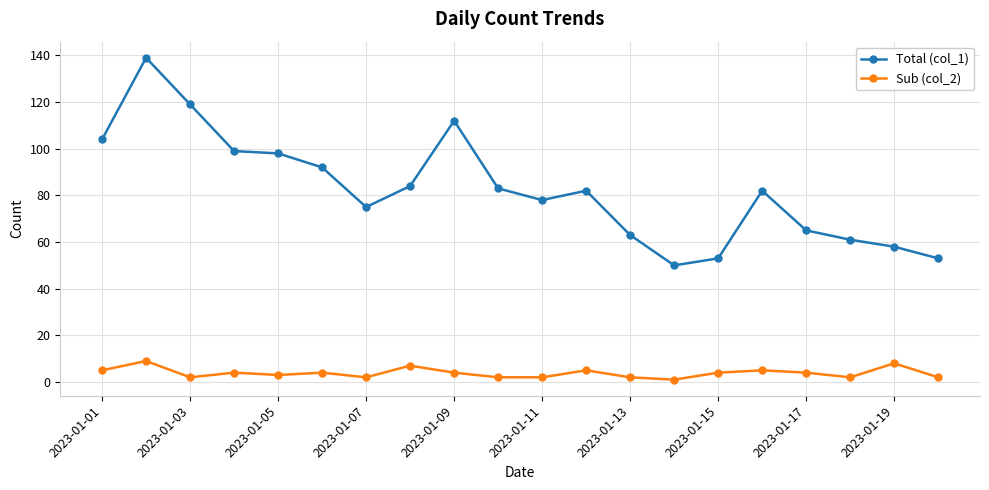

At how many categories does at least one series exceed 37?

20